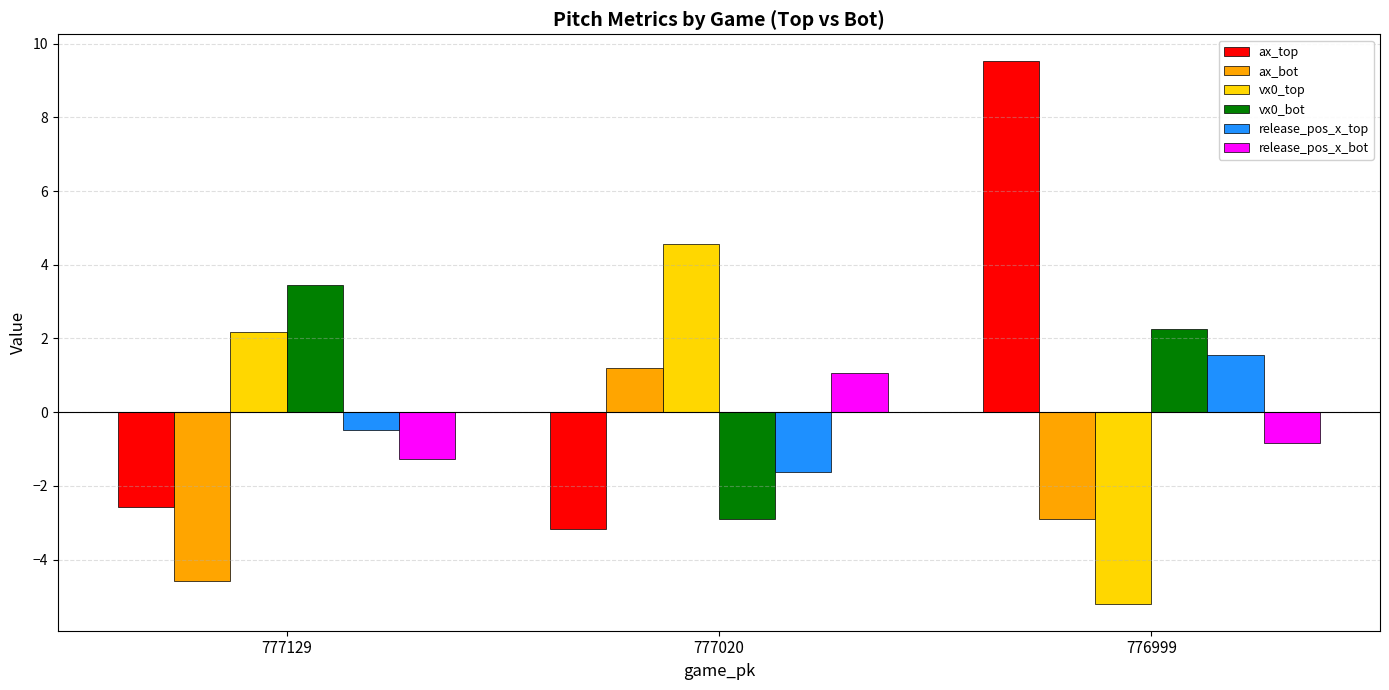

What is the difference between the maximum and minimum values in the release_pos_x_top series?

3.2